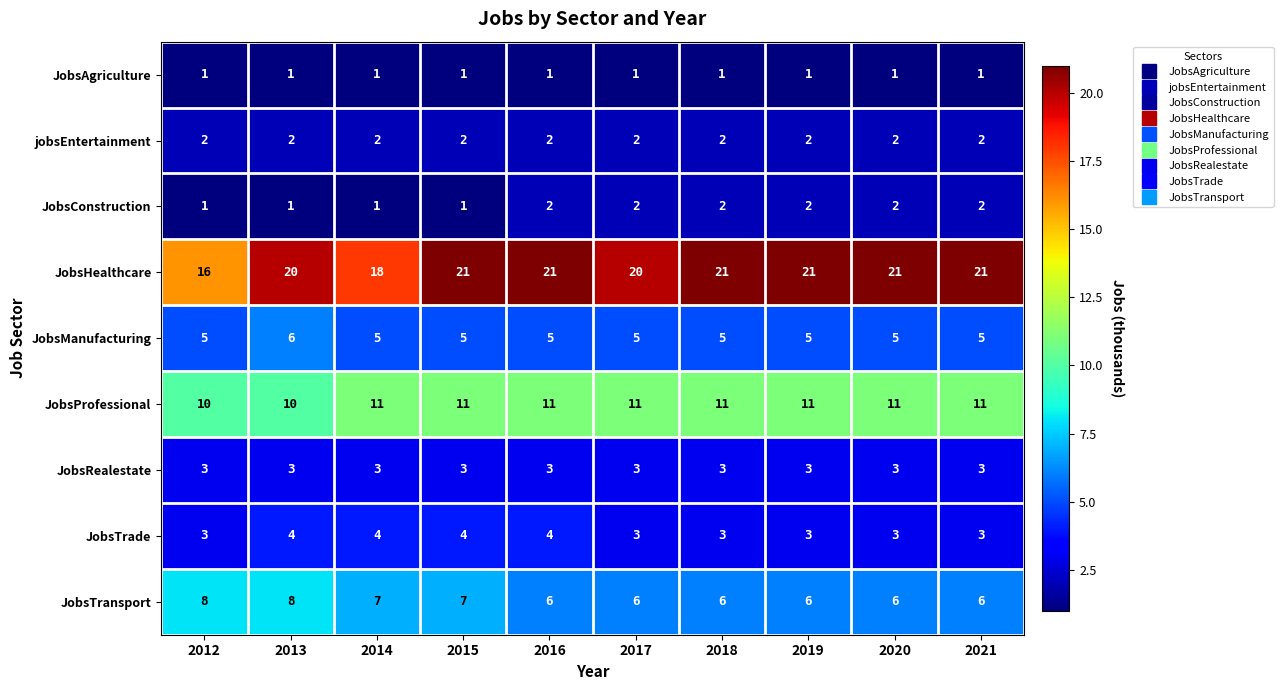

What is the maximum value for JobsHealthcare?

21